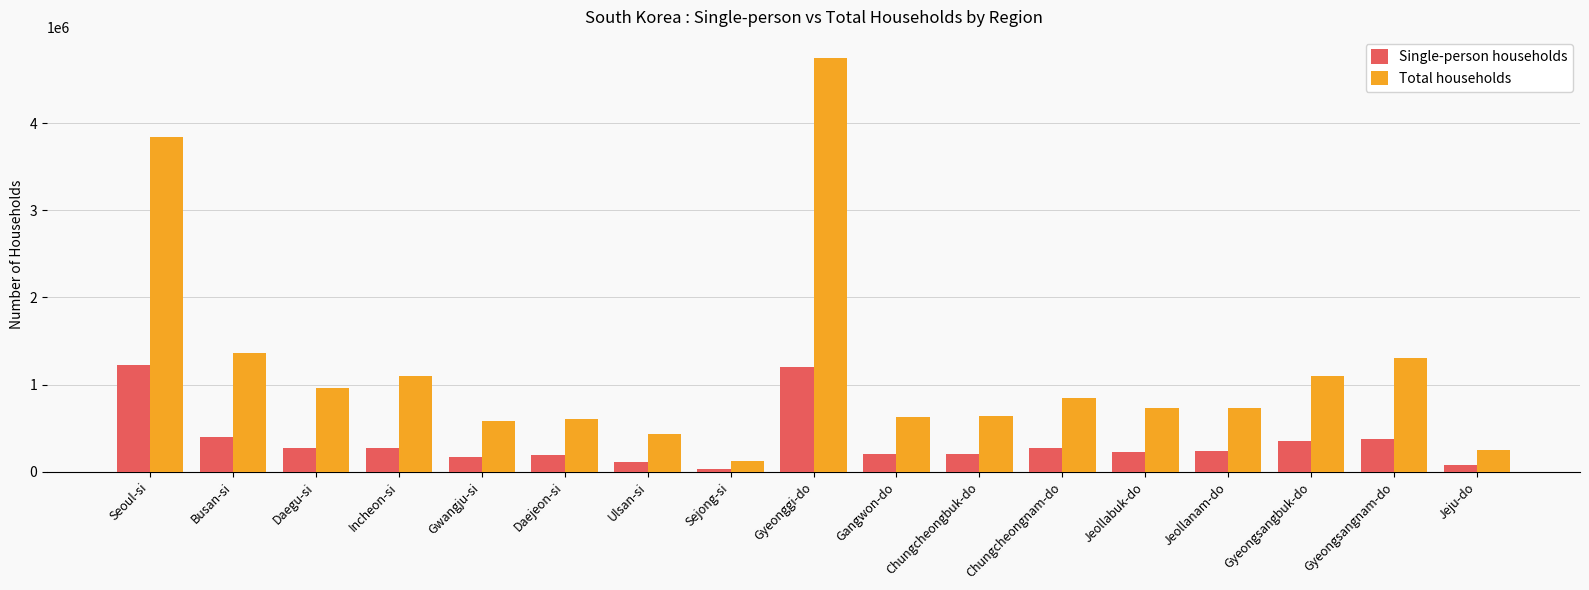

What is the approximate value of Single-person households at Chungcheongbuk-do?

204109